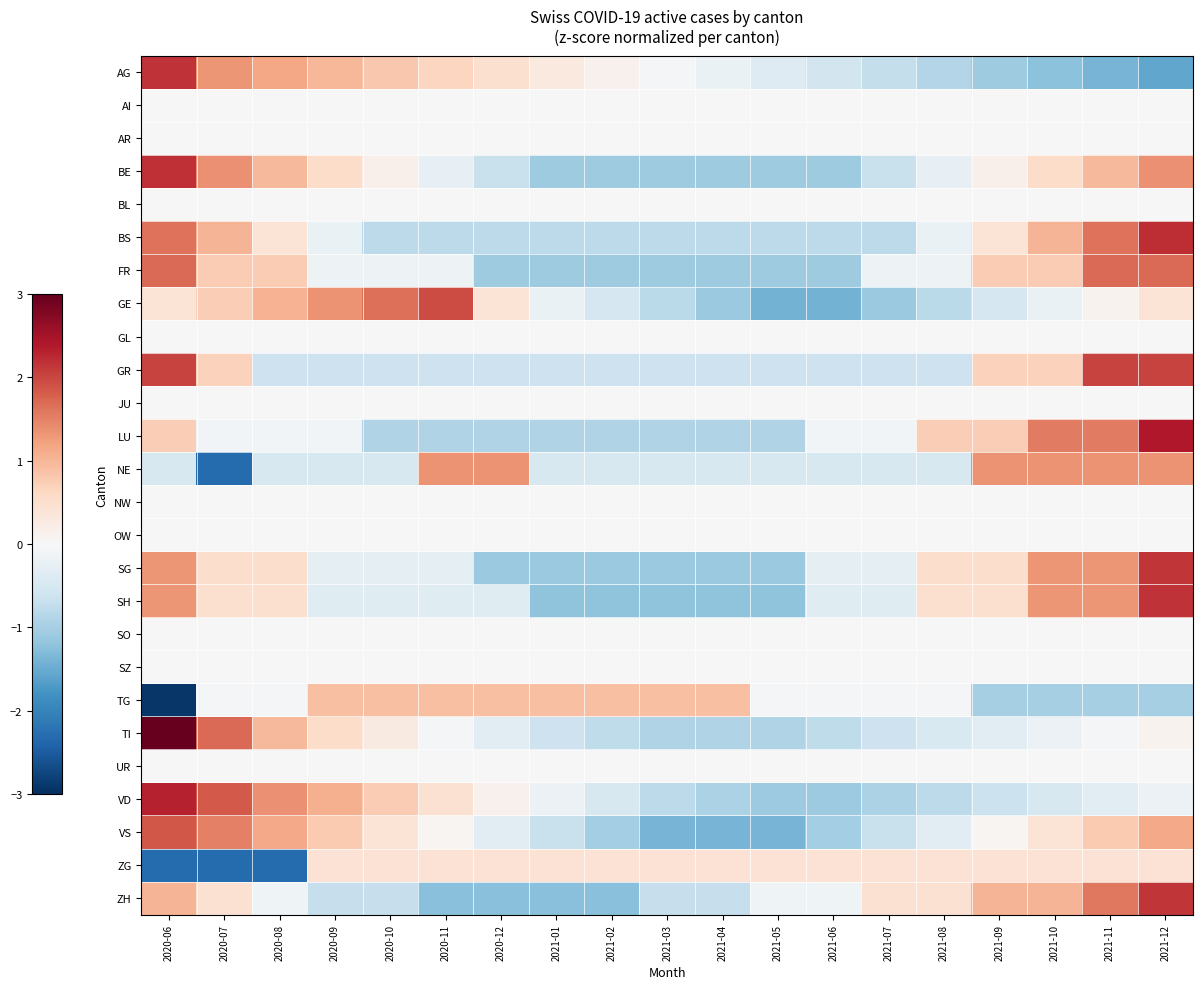

What is the difference between the highest and lowest values at 2021-02?

2.2